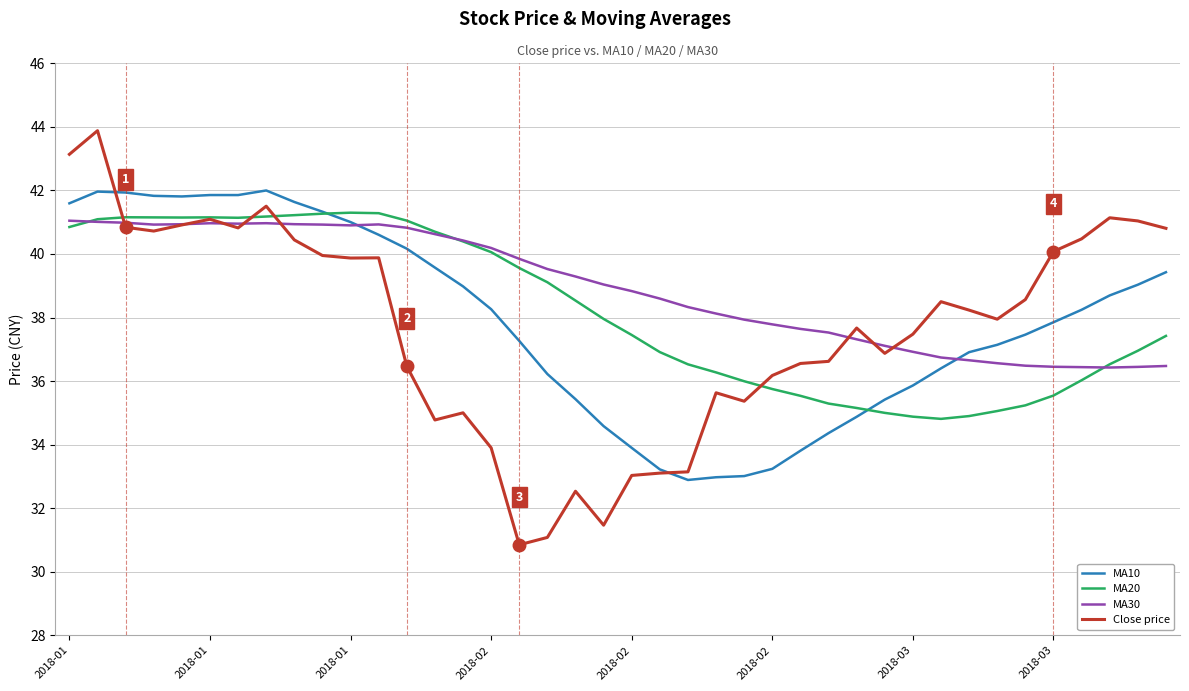

True or false: MA10 has more than 1 interior local peaks.

True